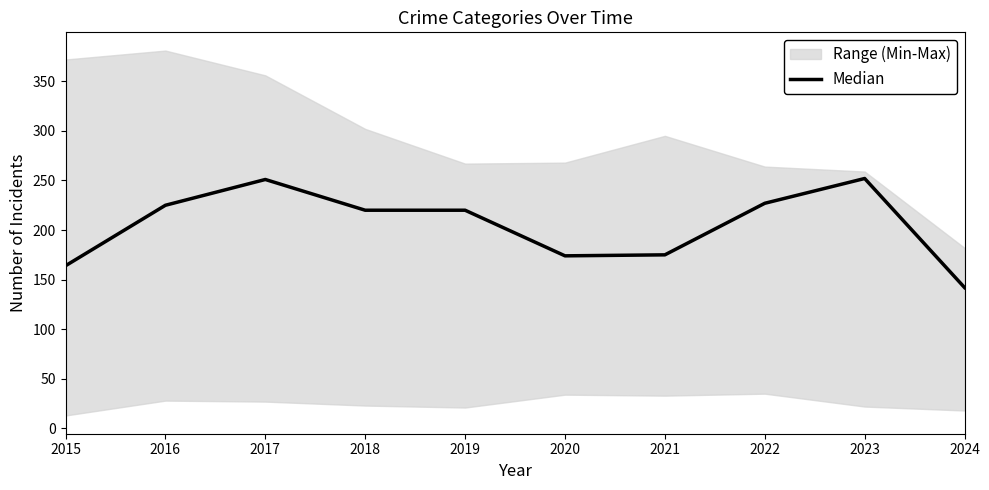

The value at 2016 is 225. True or false?

True